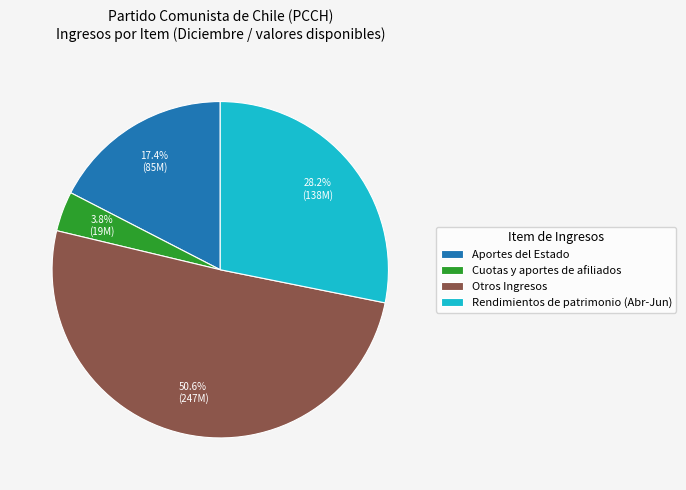

What portion of the pie excludes Aportes del Estado?

82.6%